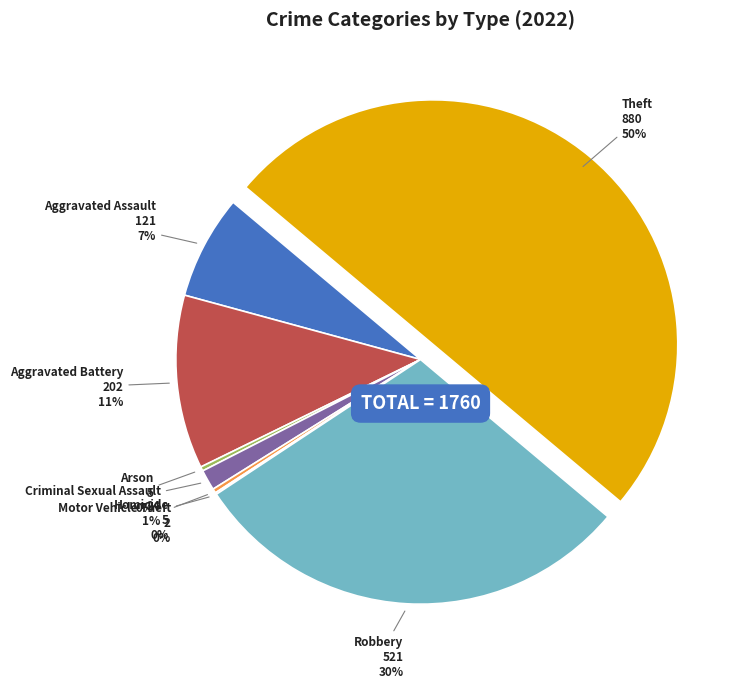

Which category has the biggest portion of the pie?

Theft